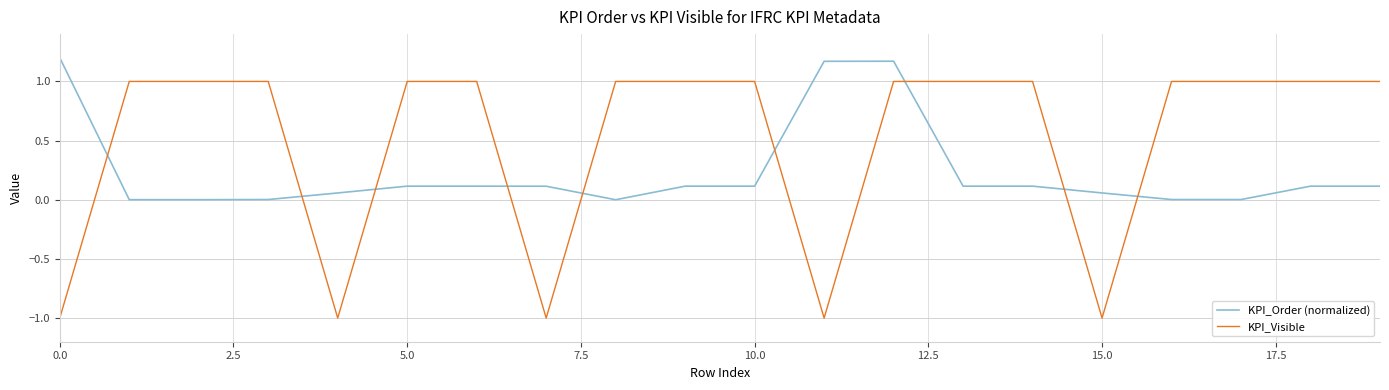

How many intersections are there between KPI_Order (normalized) and KPI_Visible?

9